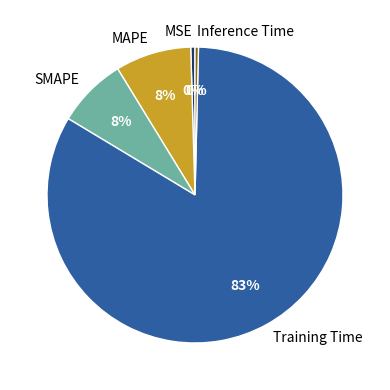

Combined, do Inference Time and Training Time account for over 50%?

Yes